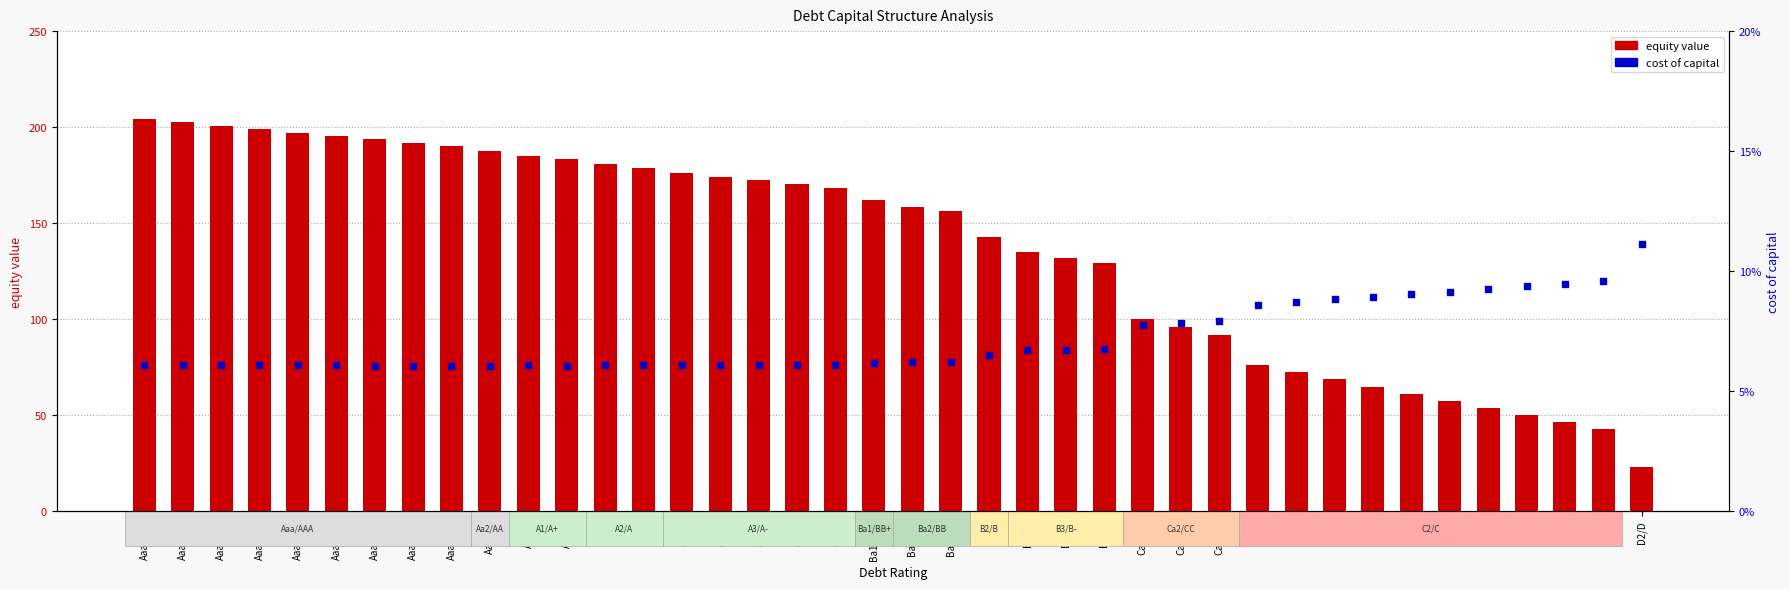

What are all the series names shown in the legend?

equity value, cost of capital